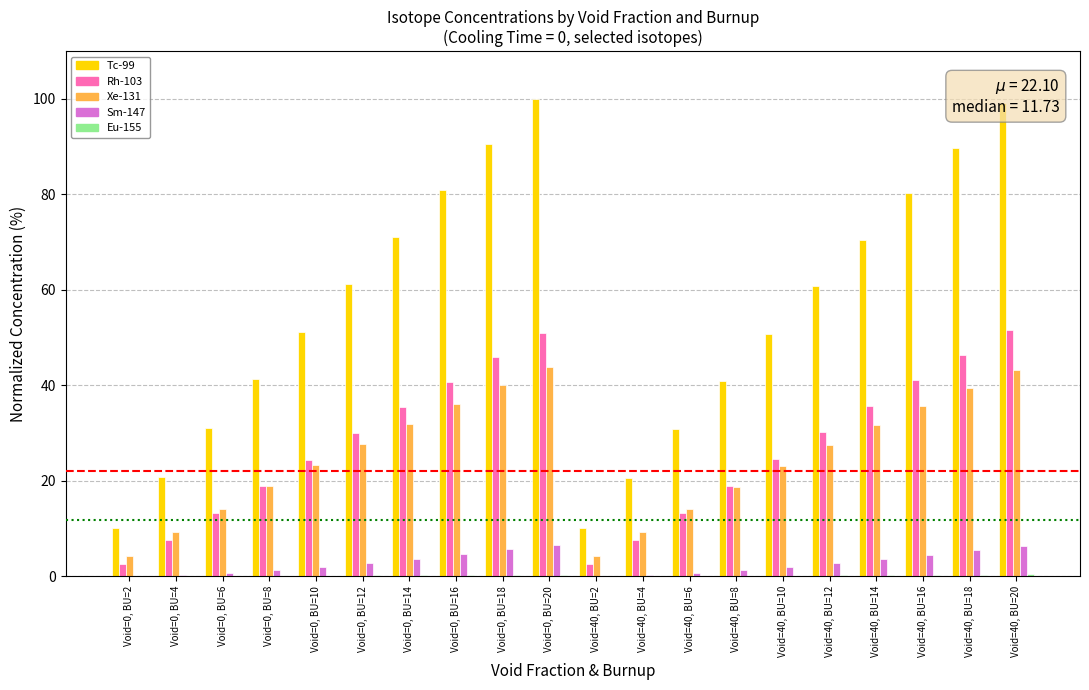

What is the maximum value shown in the chart?

100.0